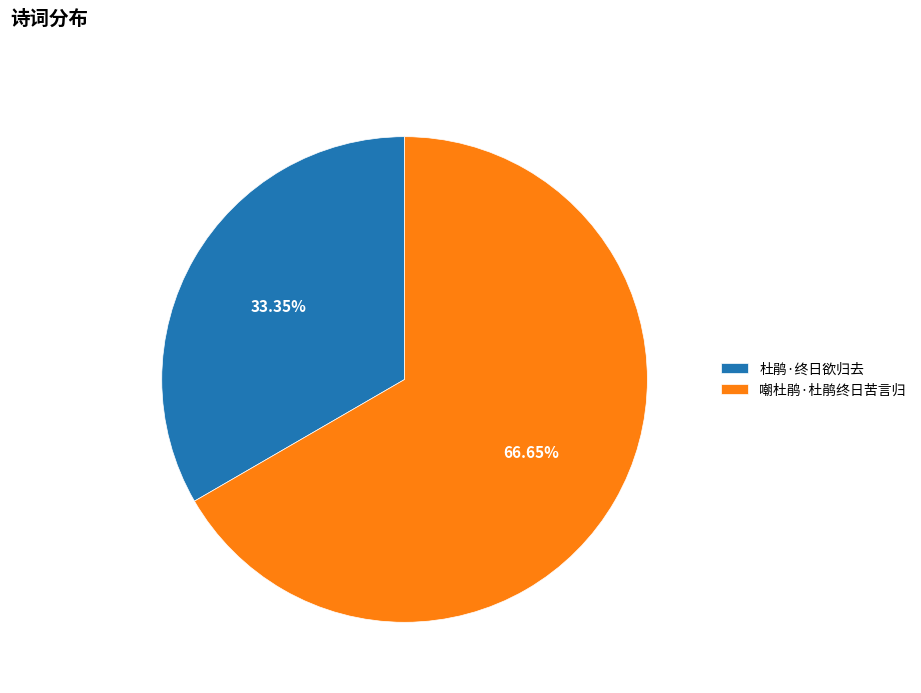

Which has a higher value, 嘲杜鹃·杜鹃终日苦言归 or 杜鹃·终日欲归去?

嘲杜鹃·杜鹃终日苦言归